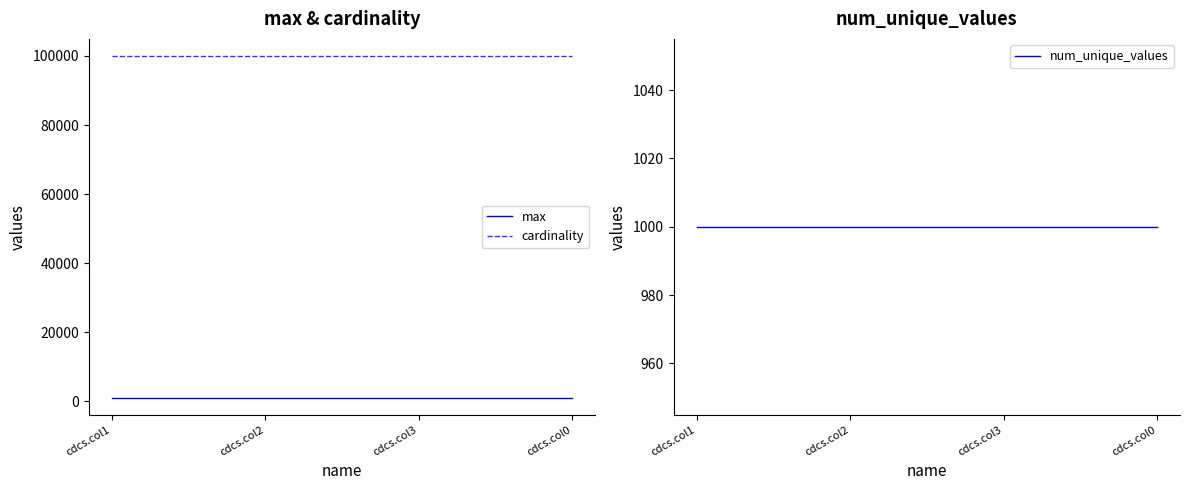

Which label corresponds to the largest value in the chart?

cdcs.col1